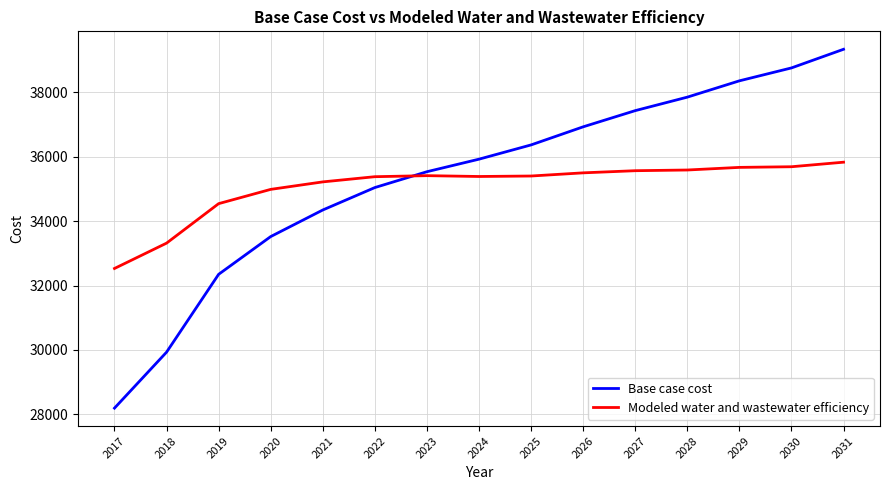

True or false: Modeled water and wastewater efficiency has a value of 48537.0 at 2031.

False